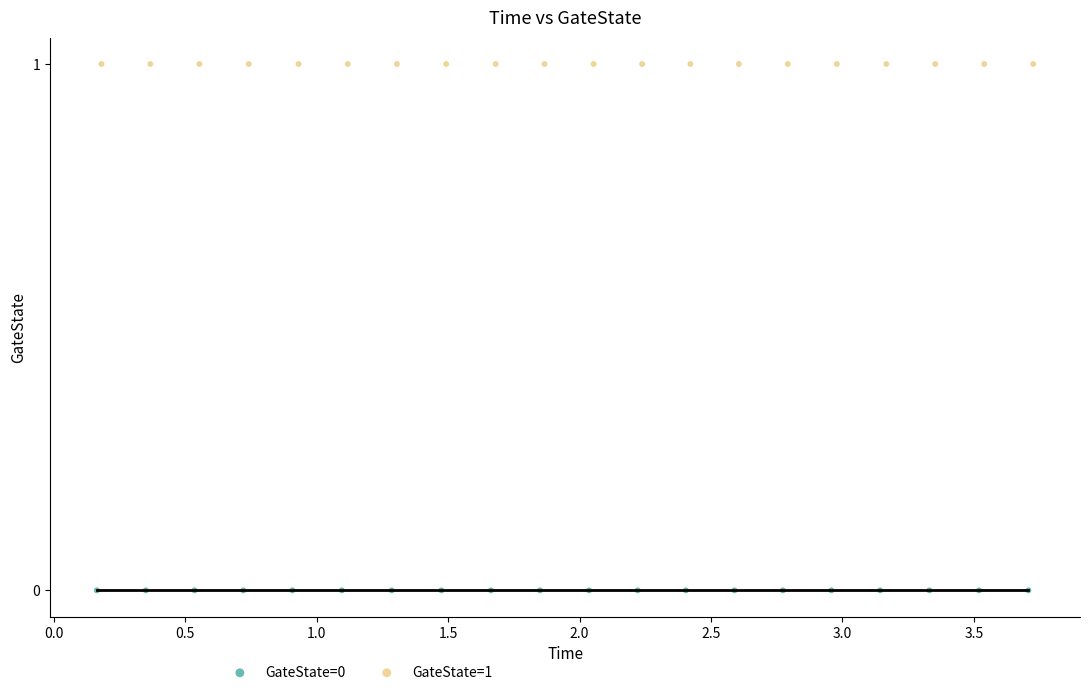

Which series reaches the maximum Y coordinate?

GateState=1